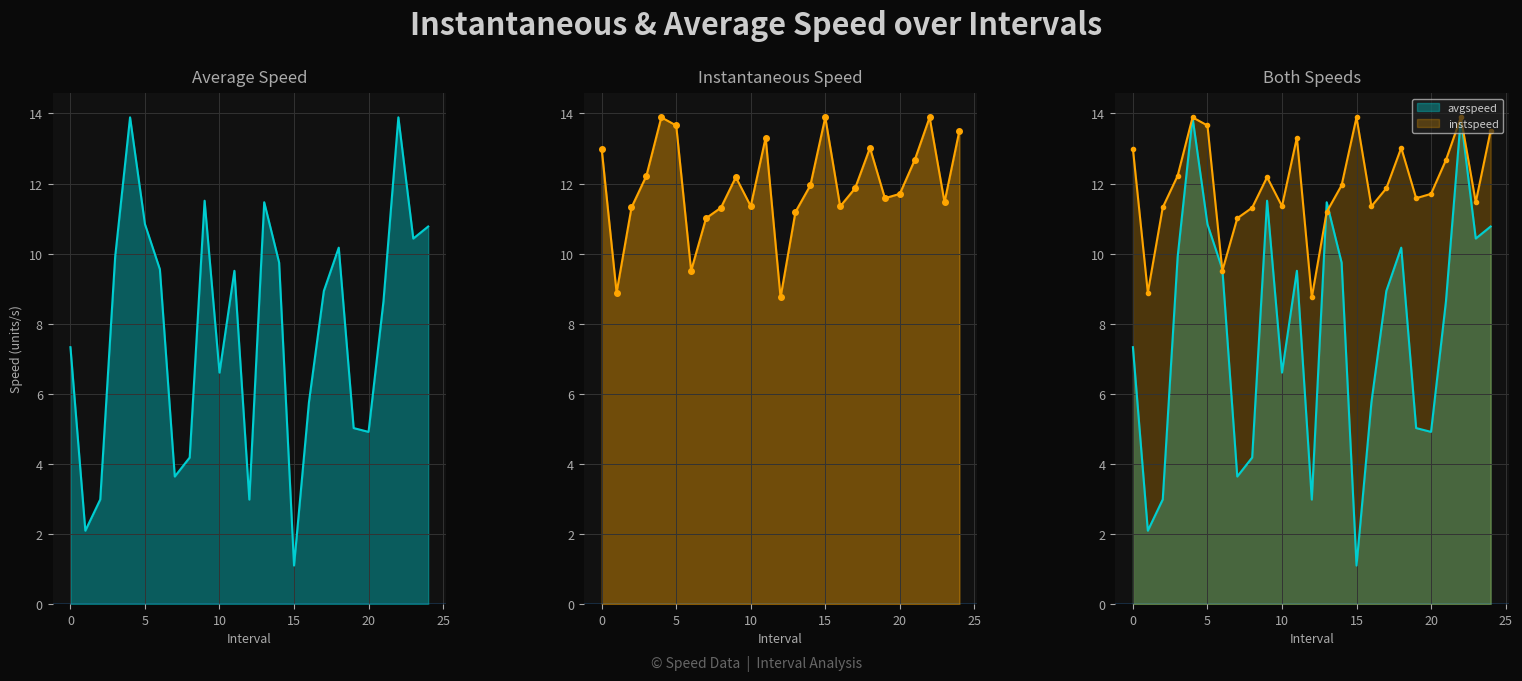

At which label does instspeed reach its peak?

4.0